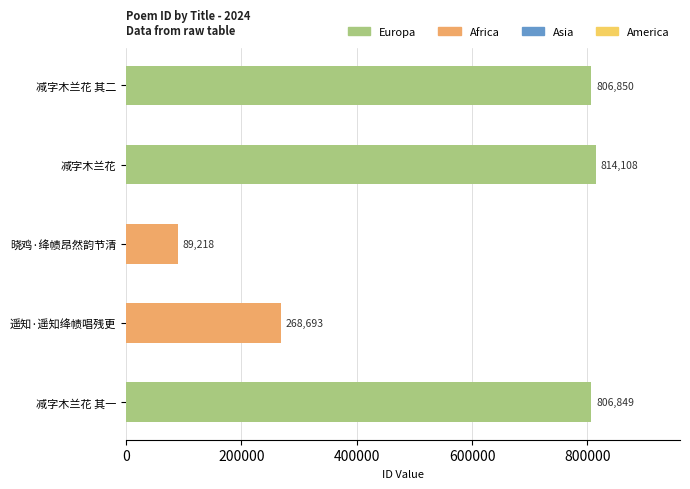

List the labels in order of value, smallest first.

晓鸡·绛帻昂然韵节清, 遥知·遥知绛帻唱残更, 减字木兰花 其一, 减字木兰花 其二, 减字木兰花